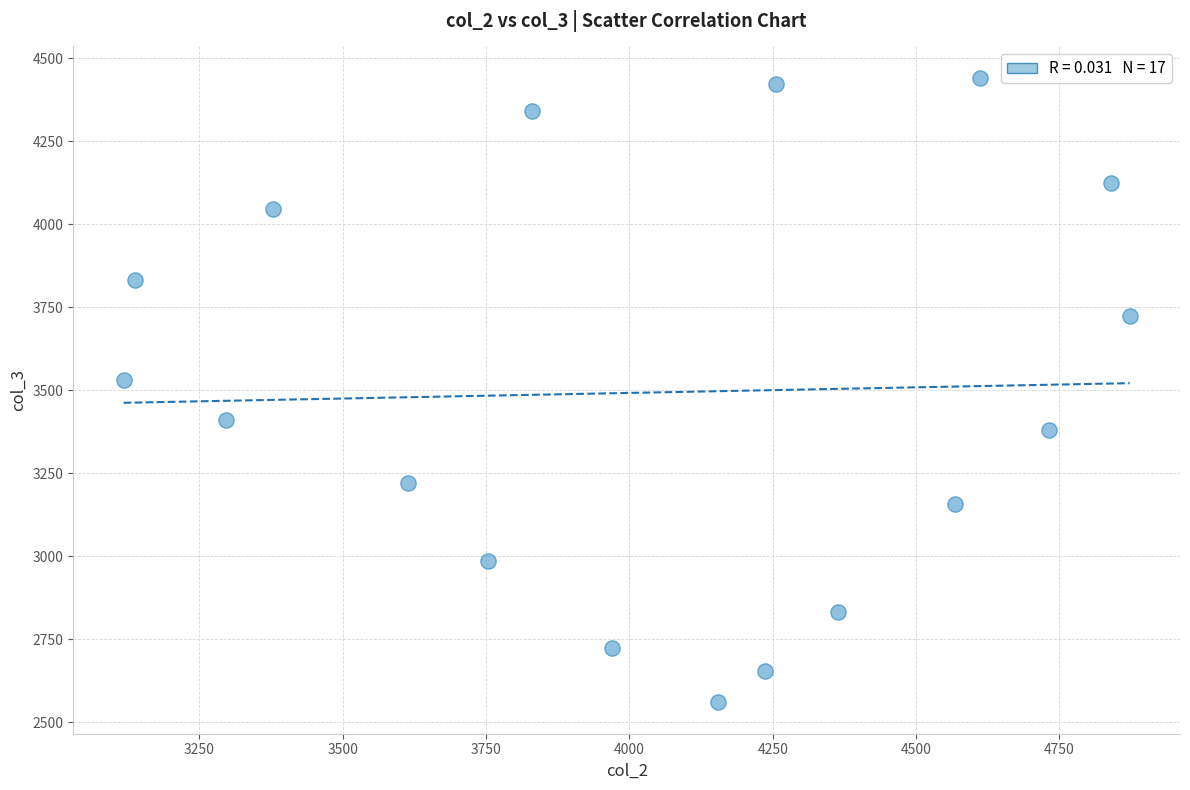

What Y value in the scatter plot is closest to 3500?

3532.7